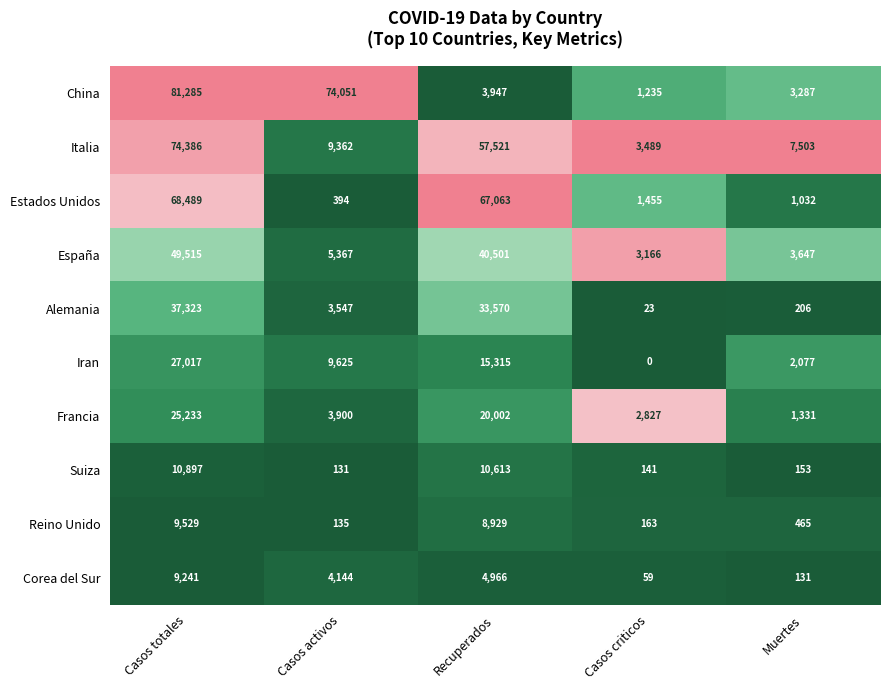

How many series are shown in this chart?

10